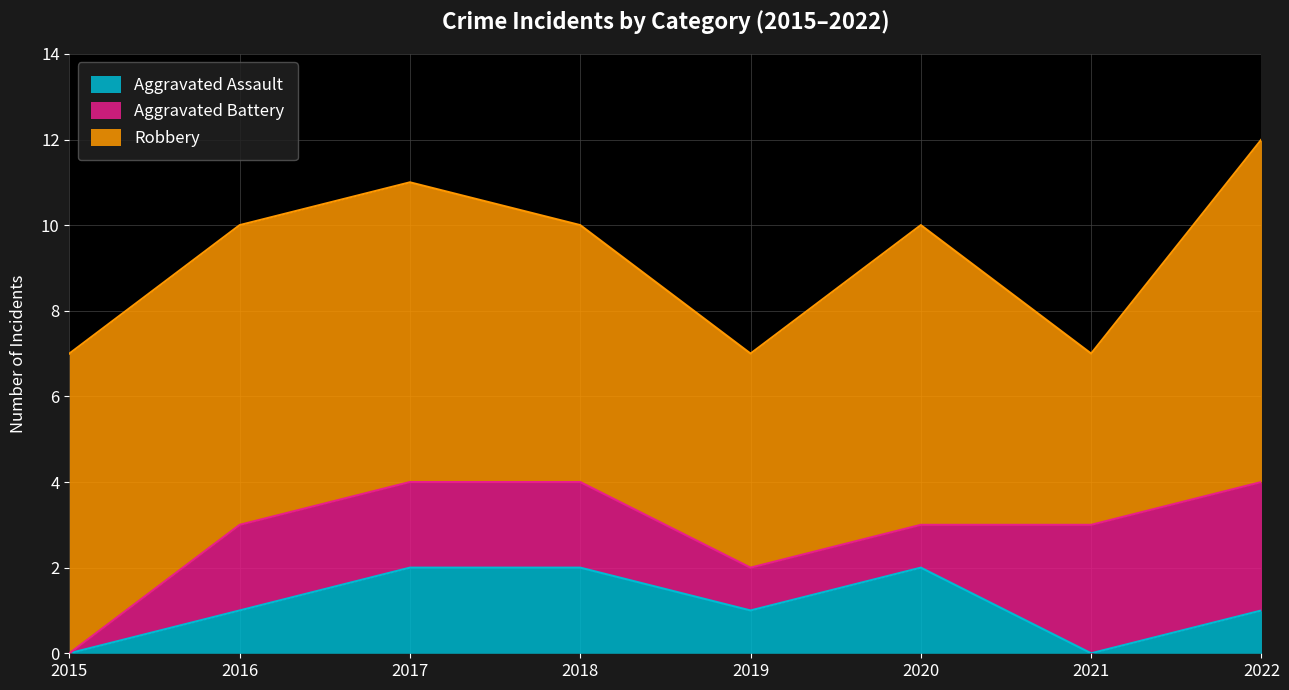

Where is Aggravated Assault nearest to the value 1?

2016